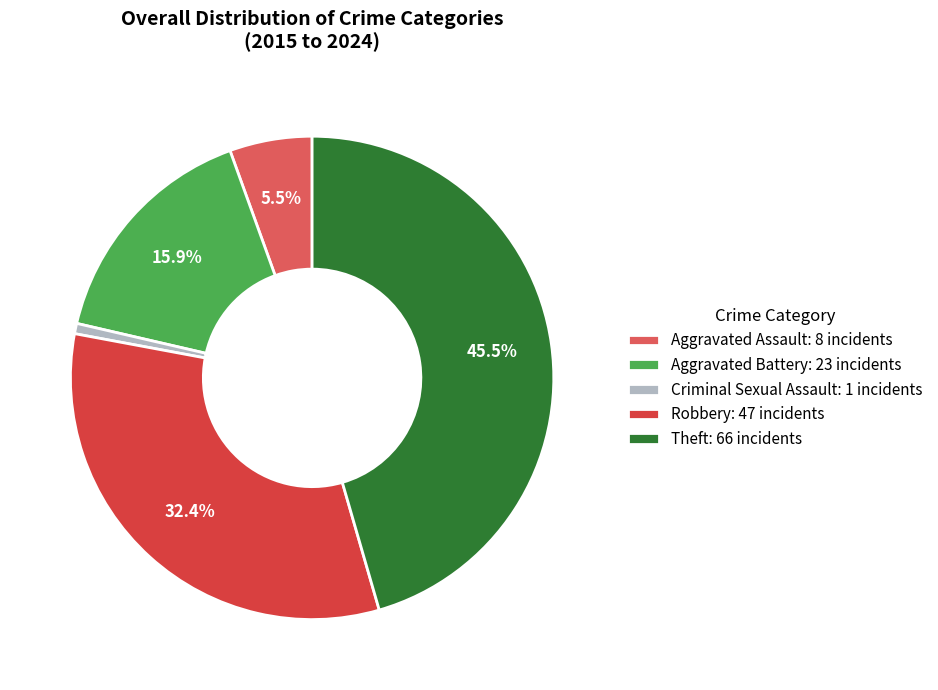

Which has a higher value, Criminal Sexual Assault or Aggravated Battery?

Aggravated Battery